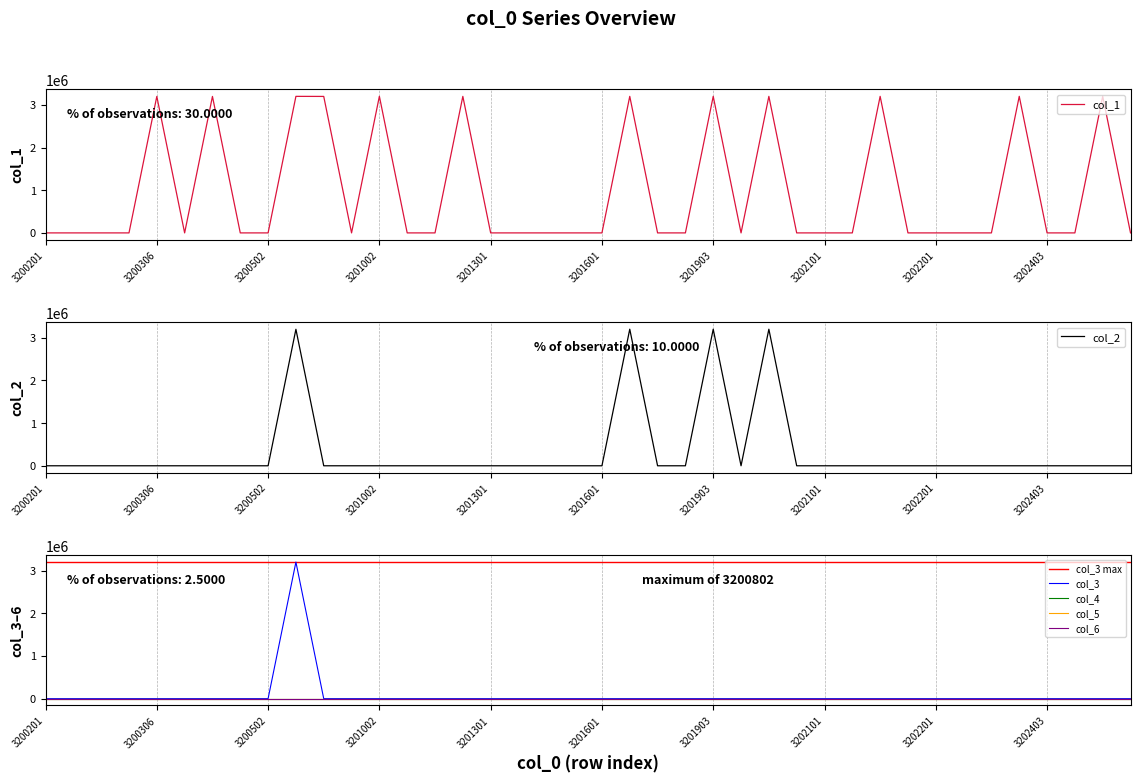

List the labels in order of col_1 value, smallest first.

3200201, 3200301, 3200302, 3200305, 3200402, 3200501, 3200502, 3201001, 3201201, 3201202, 3201301, 3201302, 3201401, 3201402, 3201601, 3201901, 3201902, 3201904, 3201909, 3202101, 3202102, 3202104, 3202201, 3202202, 3202401, 3202403, 3202501, 3202601, 3200802, 3200306, 3200403, 3201203, 3201602, 3200801, 3201908, 3201903, 3202103, 3202402, 3202502, 3201002